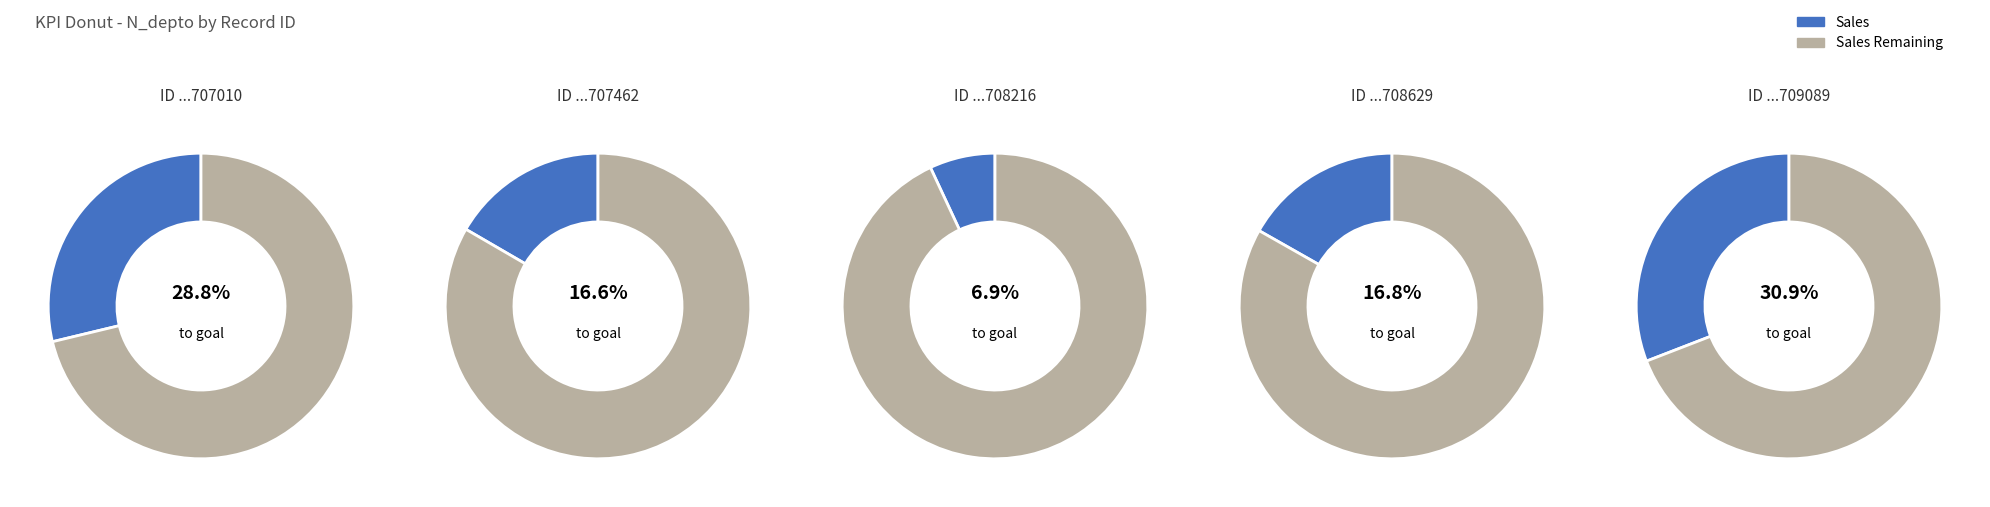

What is the ratio of the value at 264708629 to the value at 264709089?

0.5